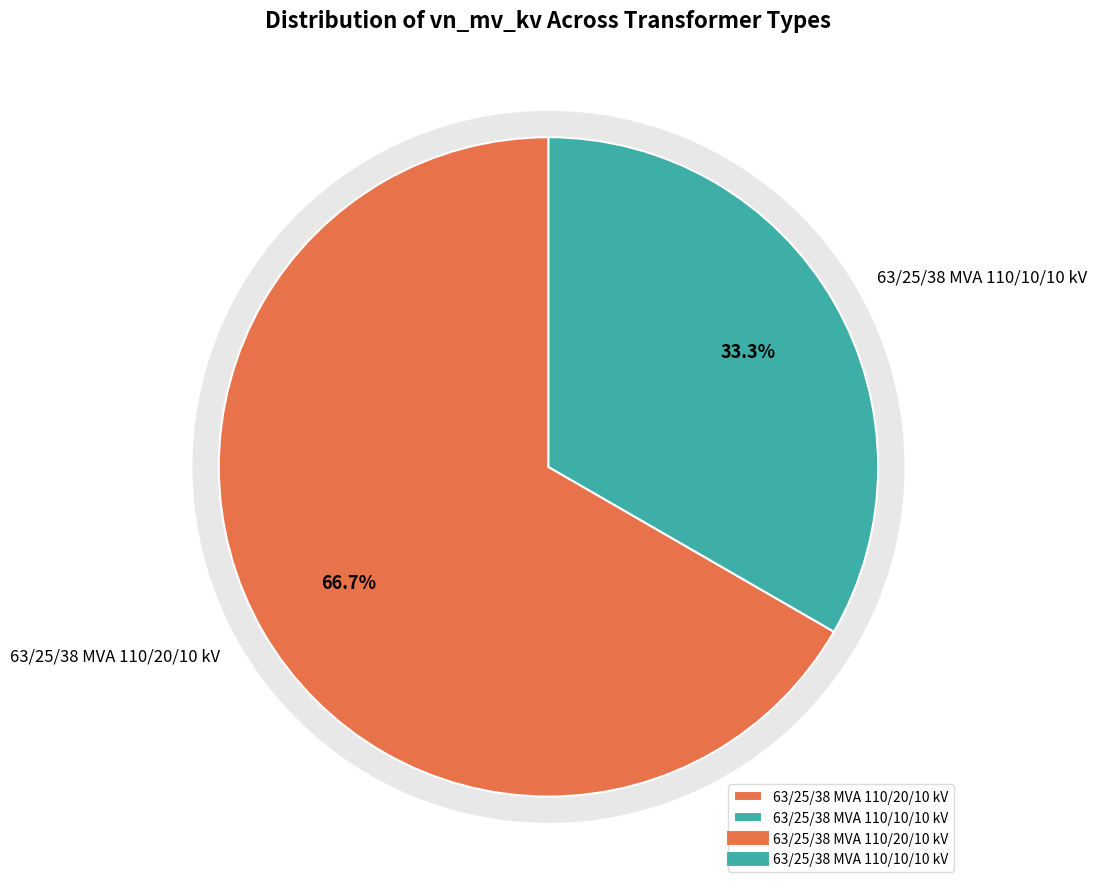

What is the ratio of the value at 63/25/38 MVA 110/20/10 kV to the value at 63/25/38 MVA 110/10/10 kV?

2.0